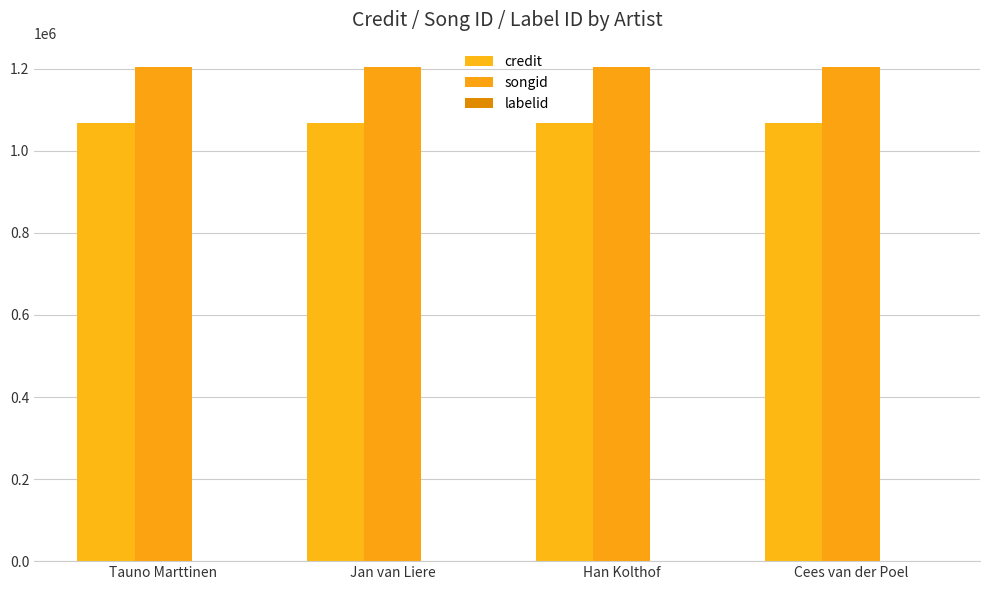

How many groups of bars are there?

4